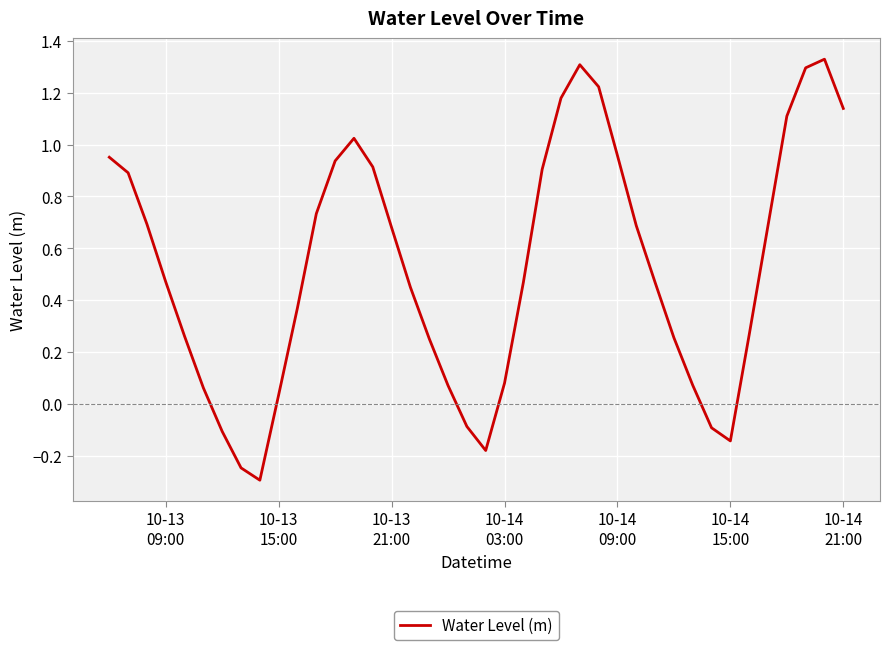

What is the minimum value shown in the chart?

-0.3